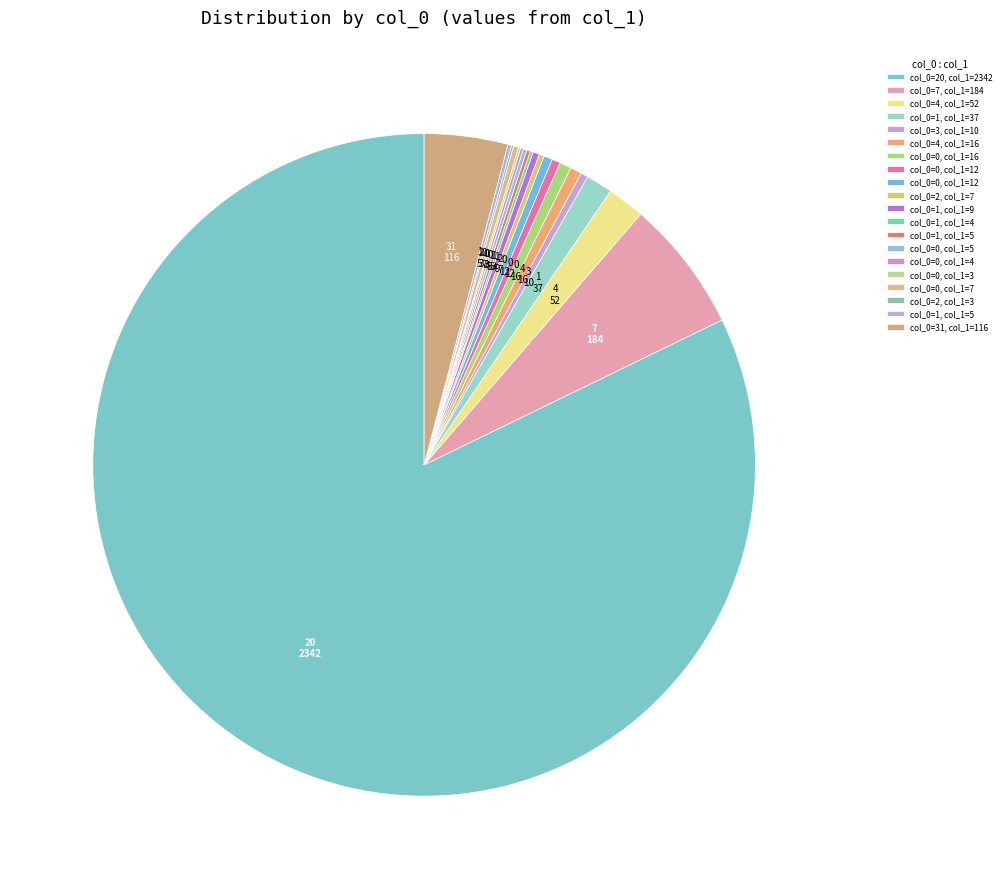

Which slice is the largest?

20